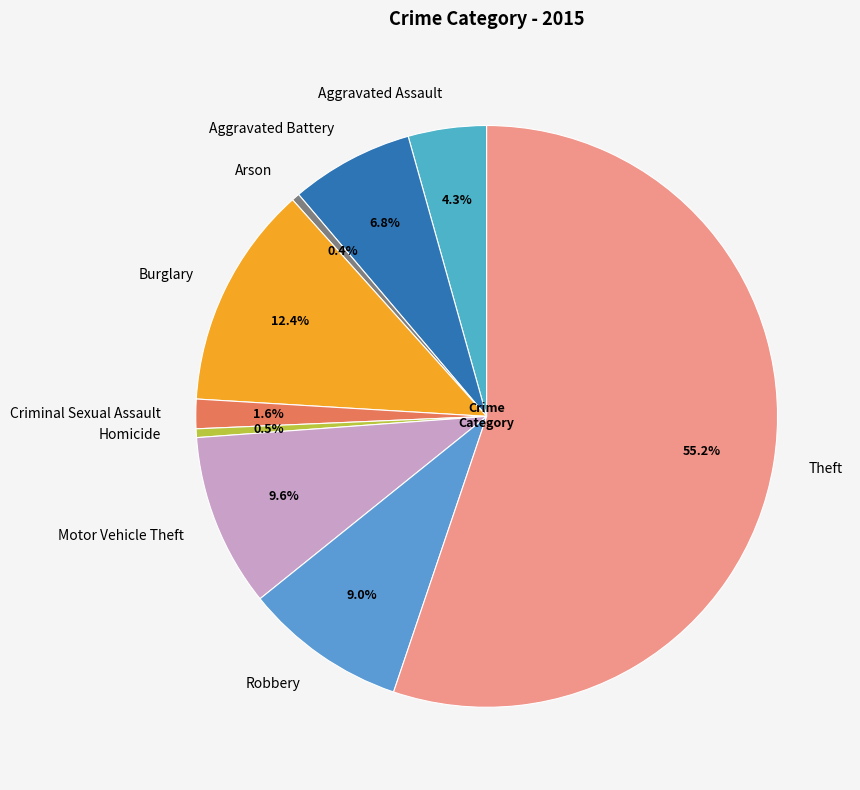

Which slice is the largest?

Theft